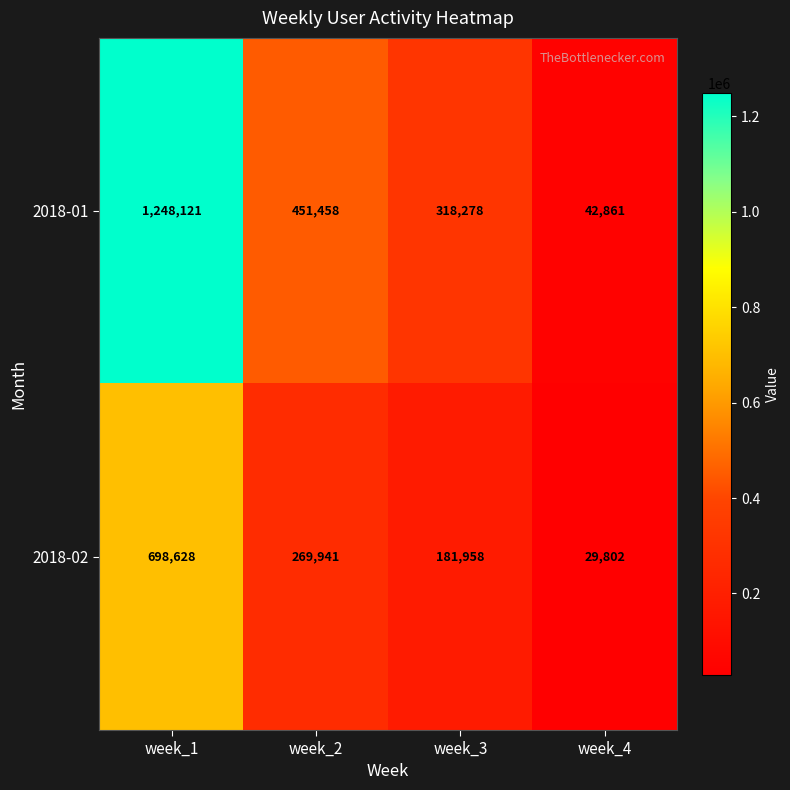

Rank the series by their average value, from highest to lowest.

2018-01, 2018-02